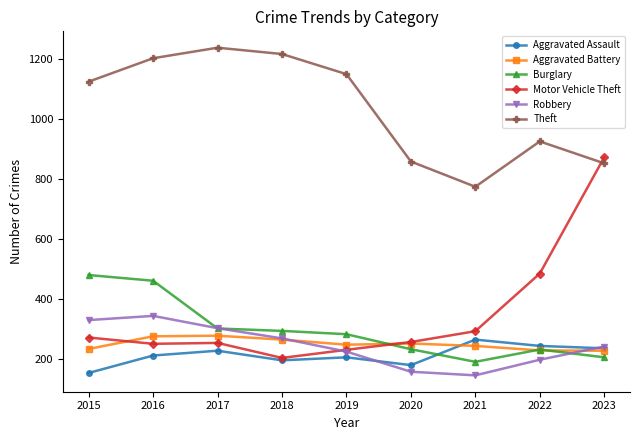

True or false: Aggravated Assault has more than 0 points higher than both neighbors.

True